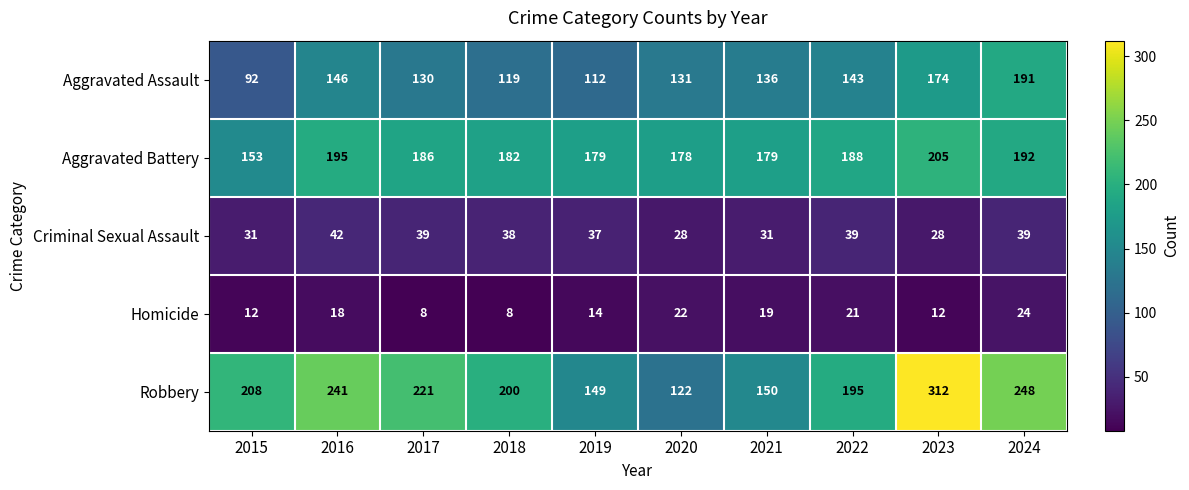

What is the minimum value for Criminal Sexual Assault?

28